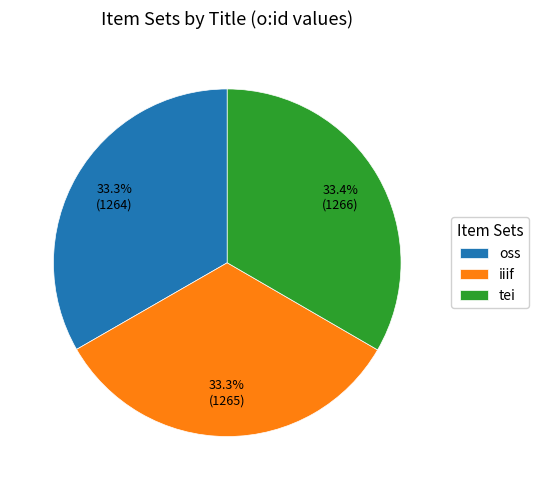

What is the ratio of the value at tei to the value at iiif?

1.0